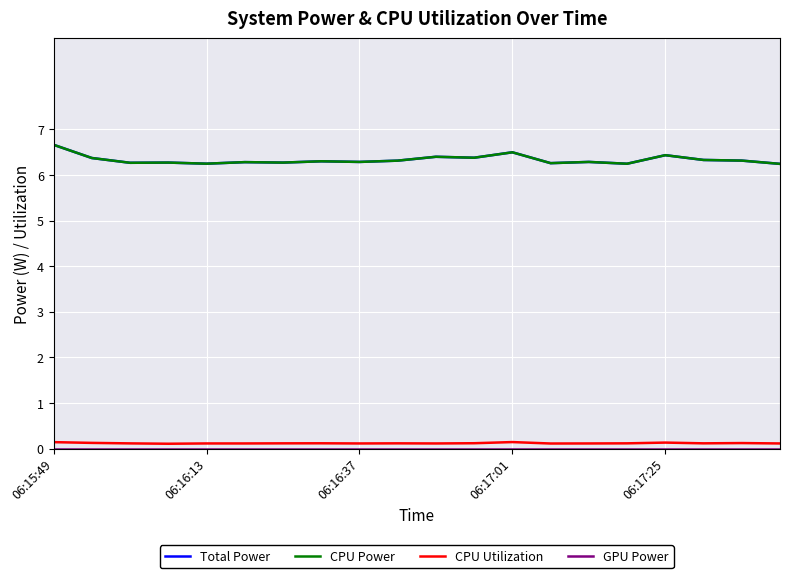

At which category does the chart reach its minimum across all series?

06:15:49